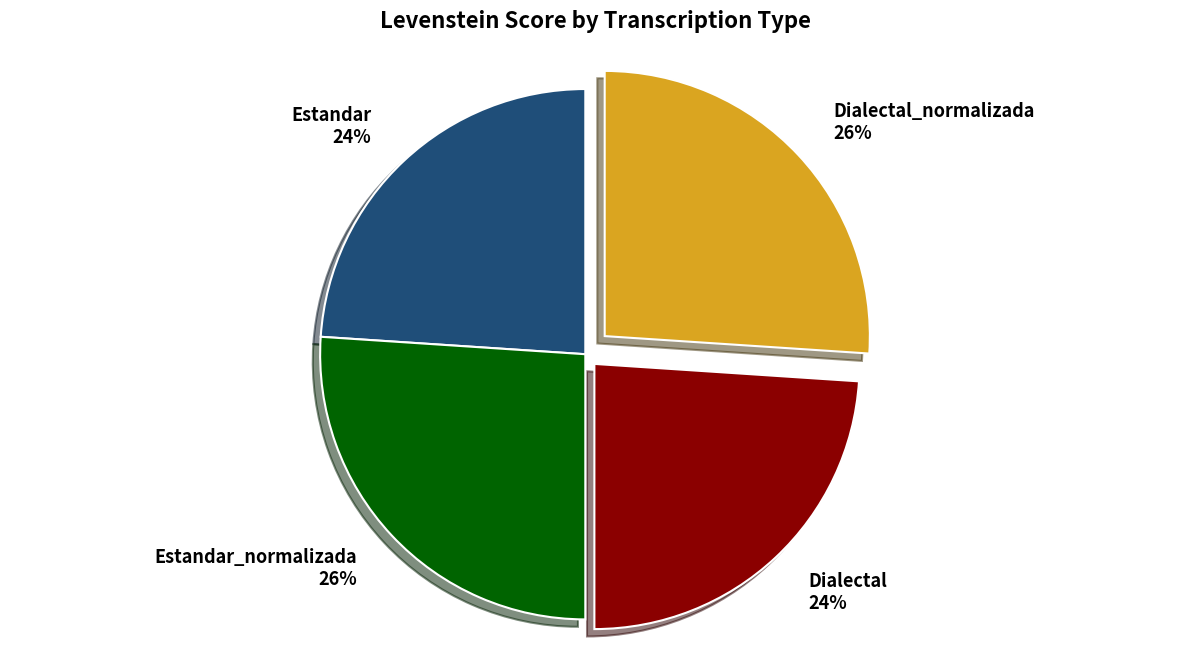

The Dialectal_normalizada slice represents 32% of the pie. True or false?

False